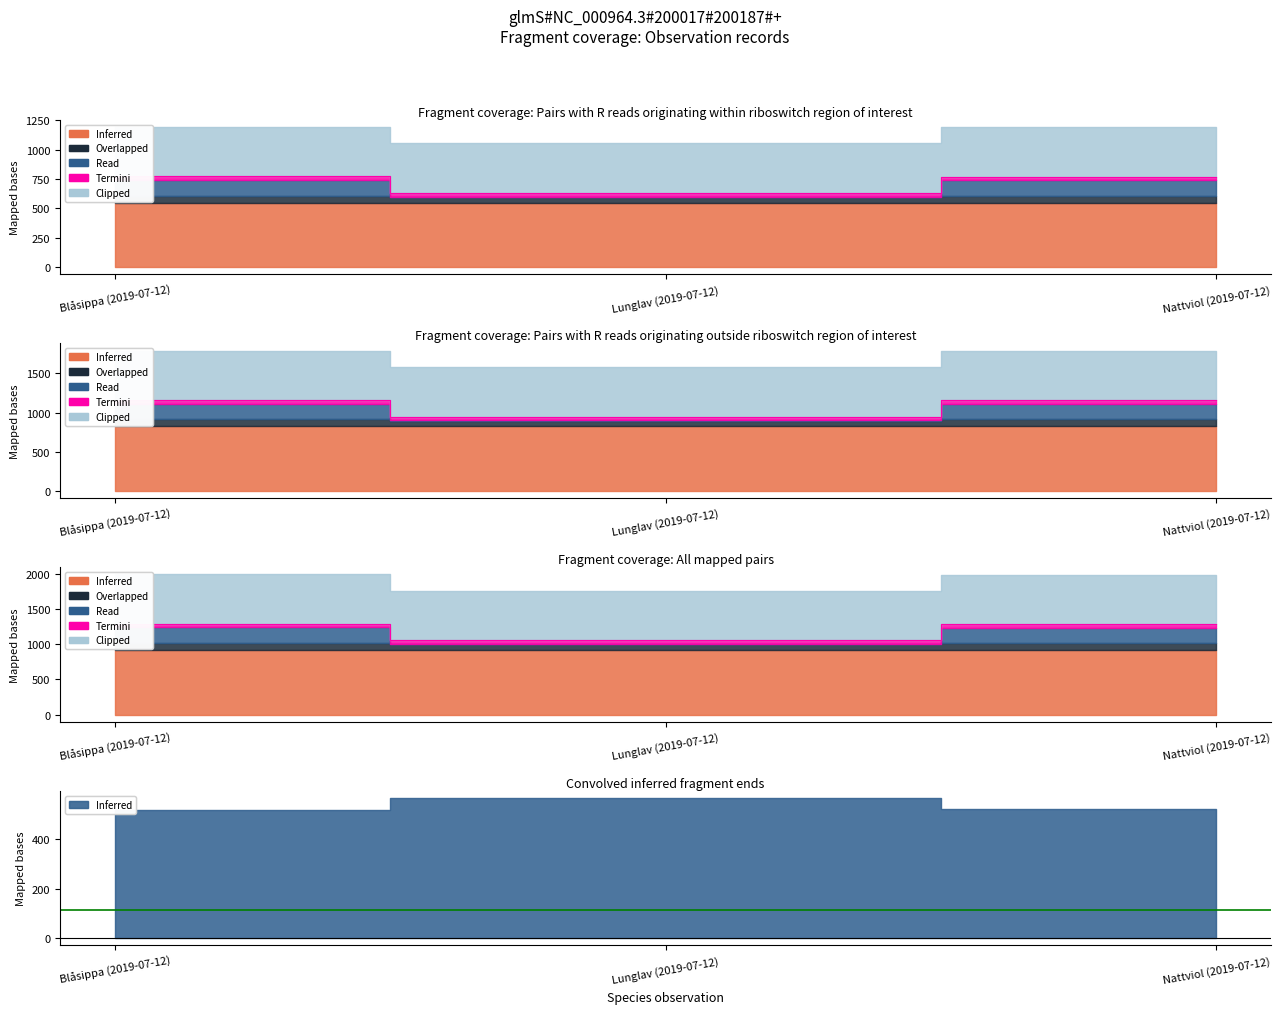

What is the label of the 1st point from the left?

Blåsippa (2019-07-12)